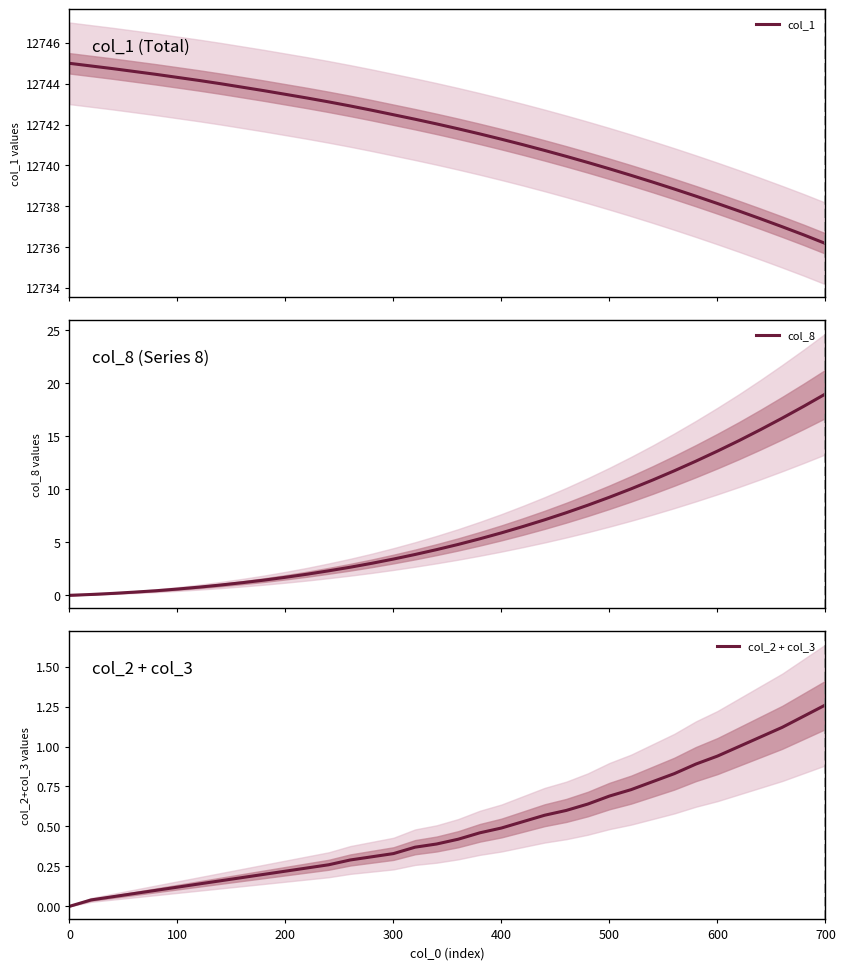

Which series has the largest total across all categories?

col_1